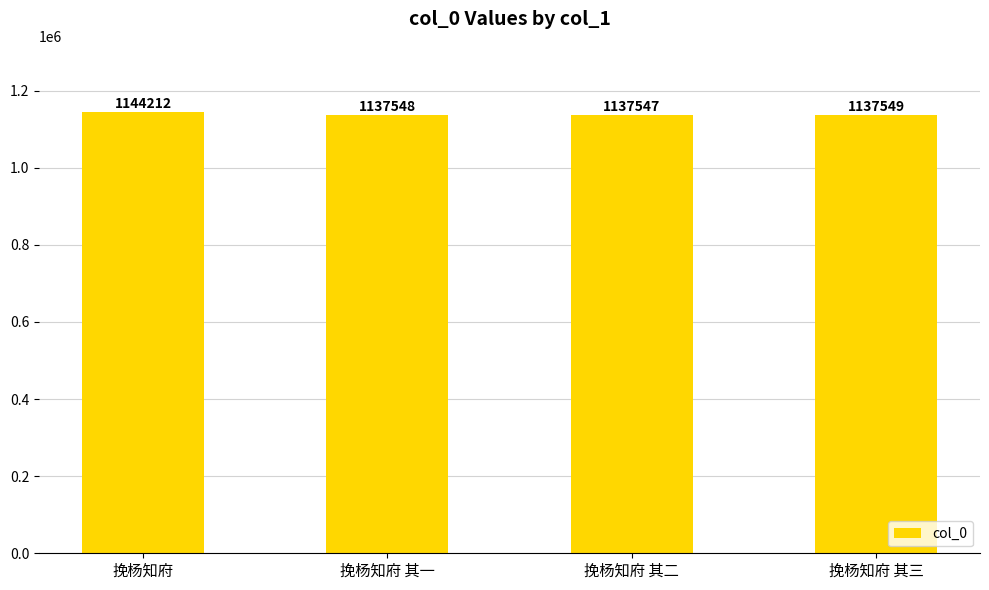

Reading right to left, extract all data points from this chart.

挽杨知府 其三=1137549	挽杨知府 其二=1137547	挽杨知府 其一=1137548	挽杨知府=1144212